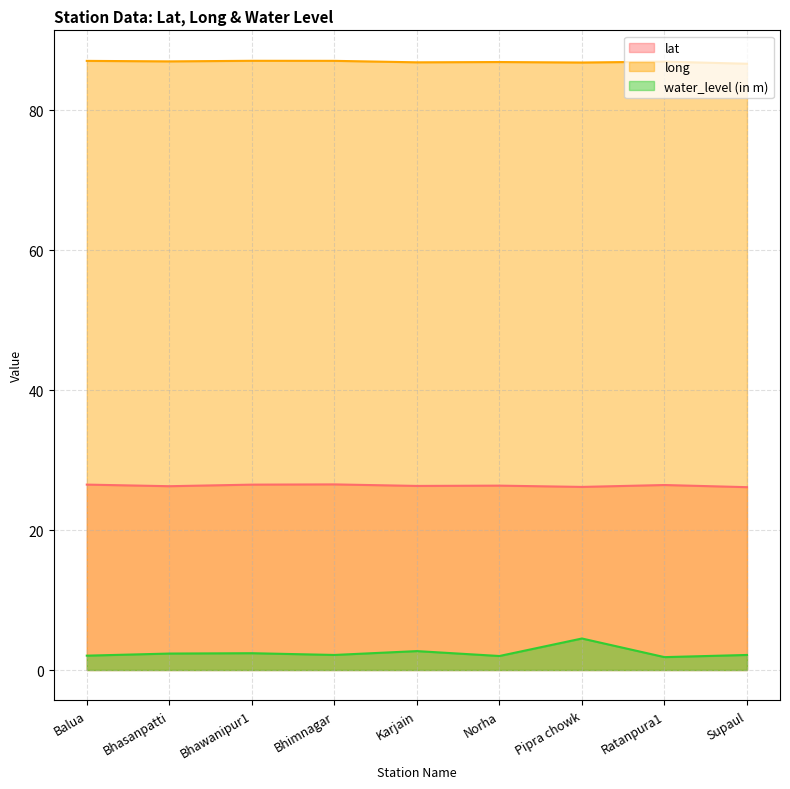

What is the greatest value displayed?

87.0